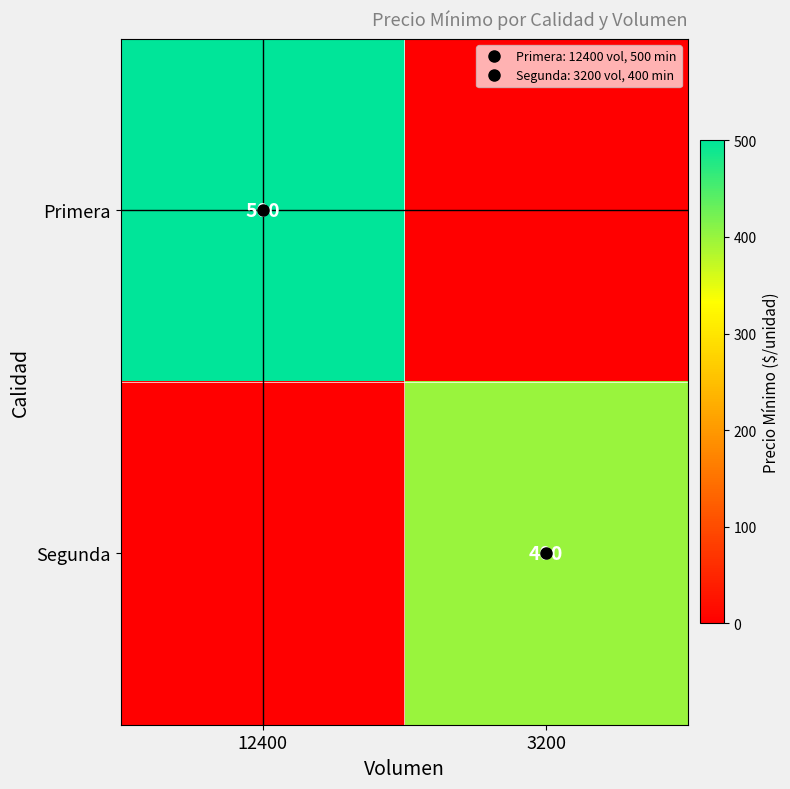

What value does the Primera series have at 12400, to the nearest 50?

500